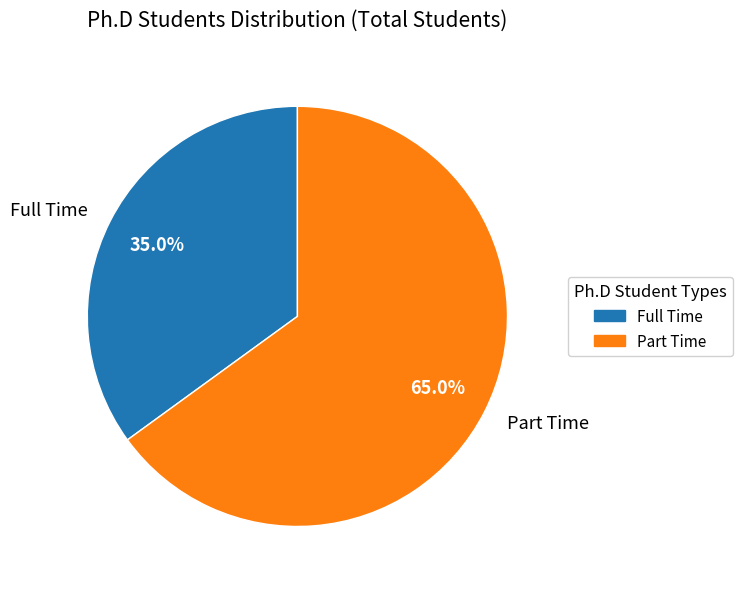

How many slices are in this pie chart?

2